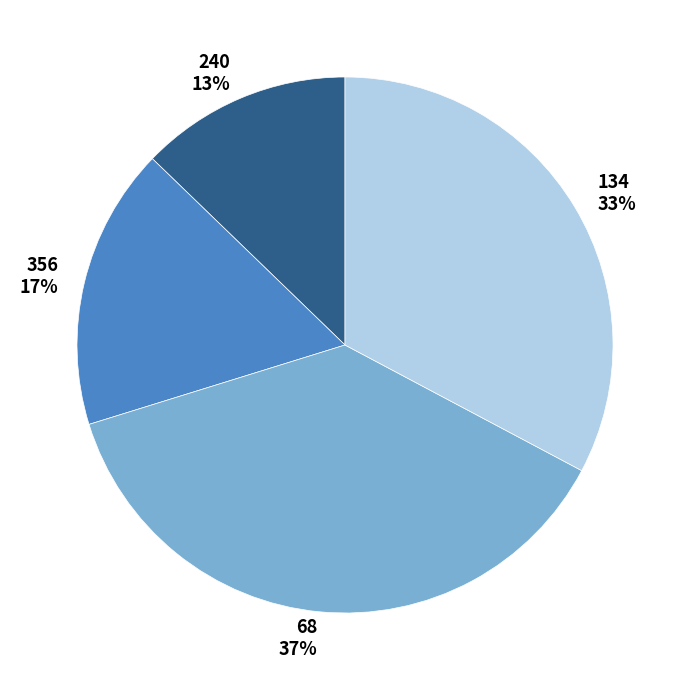

What percentage is the 134 slice, to the nearest percent?

33%